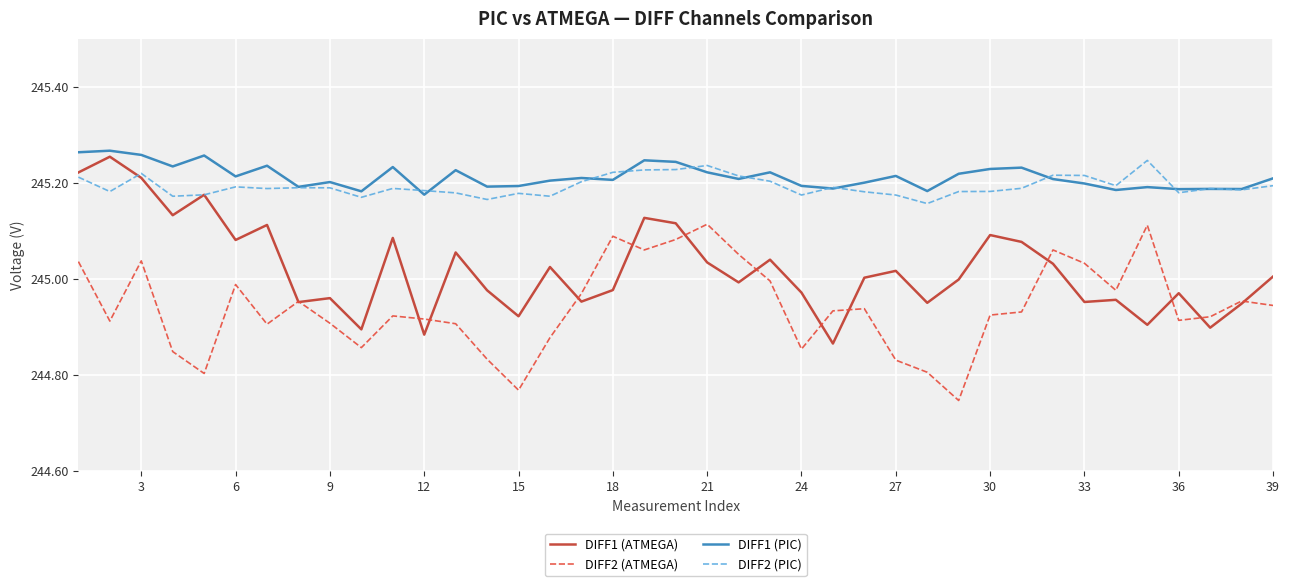

True or false: DIFF2 (ATMEGA) and DIFF2 (PIC) intersect in this chart.

False